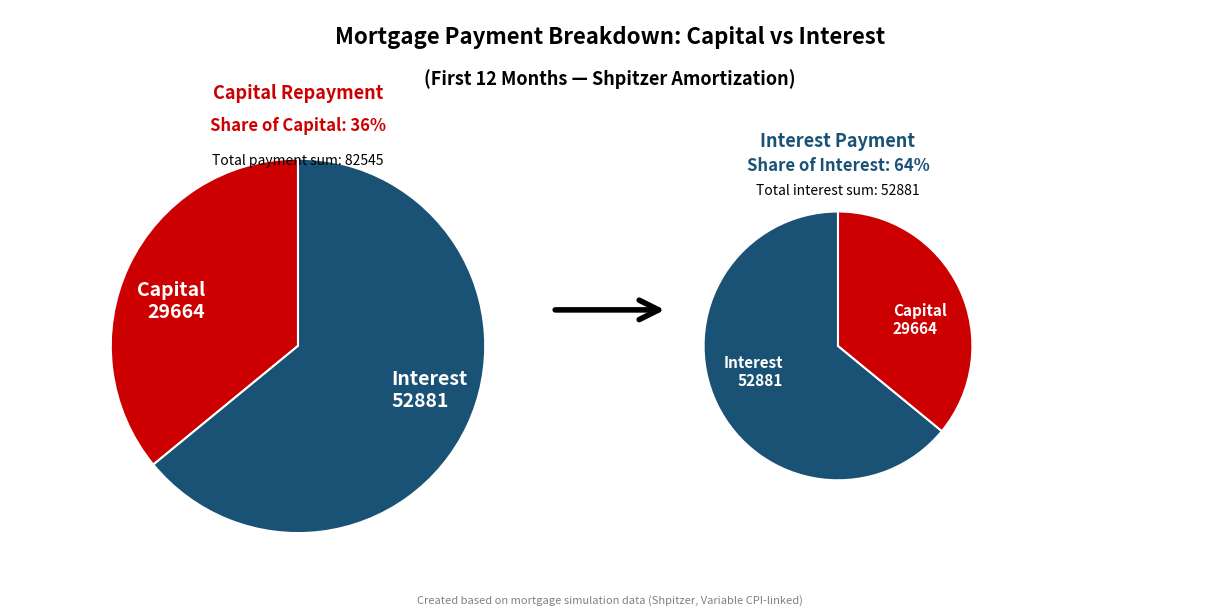

Does 6 represent more than half of the total?

No